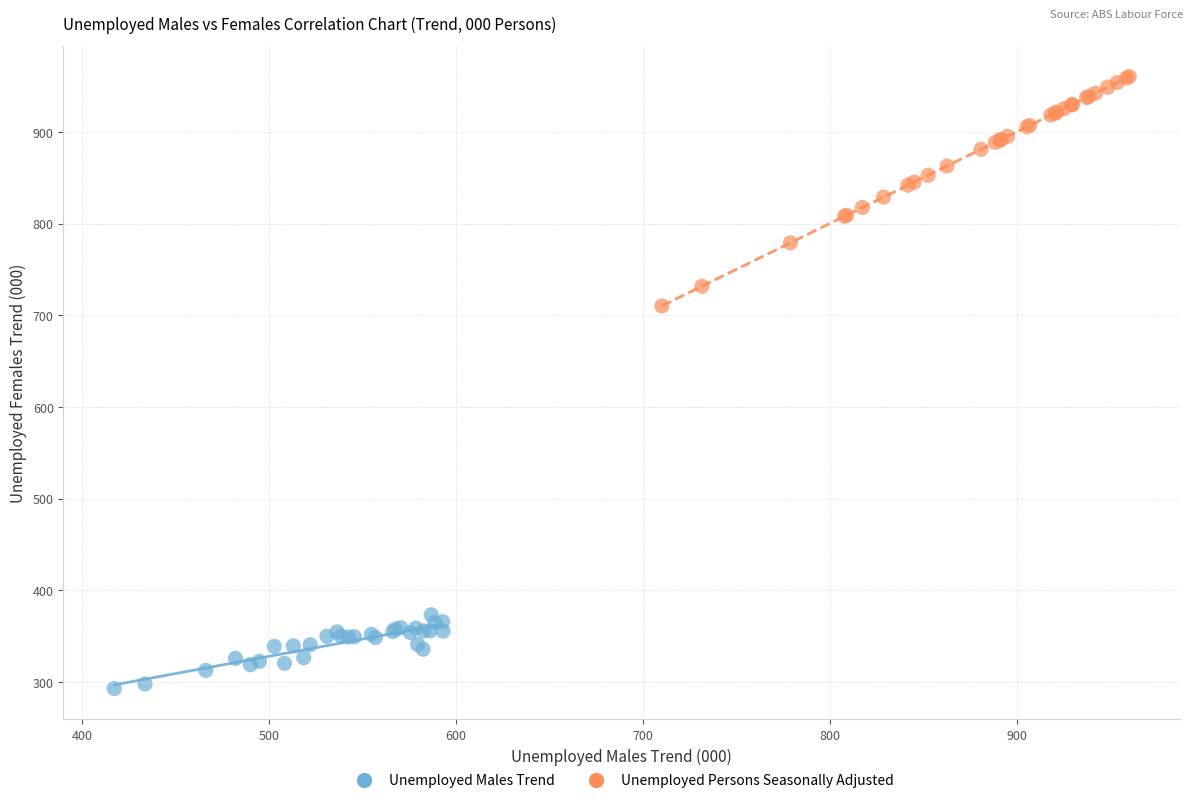

Which series has the largest Y range (max minus min)?

Unemployed Persons Seasonally Adjusted